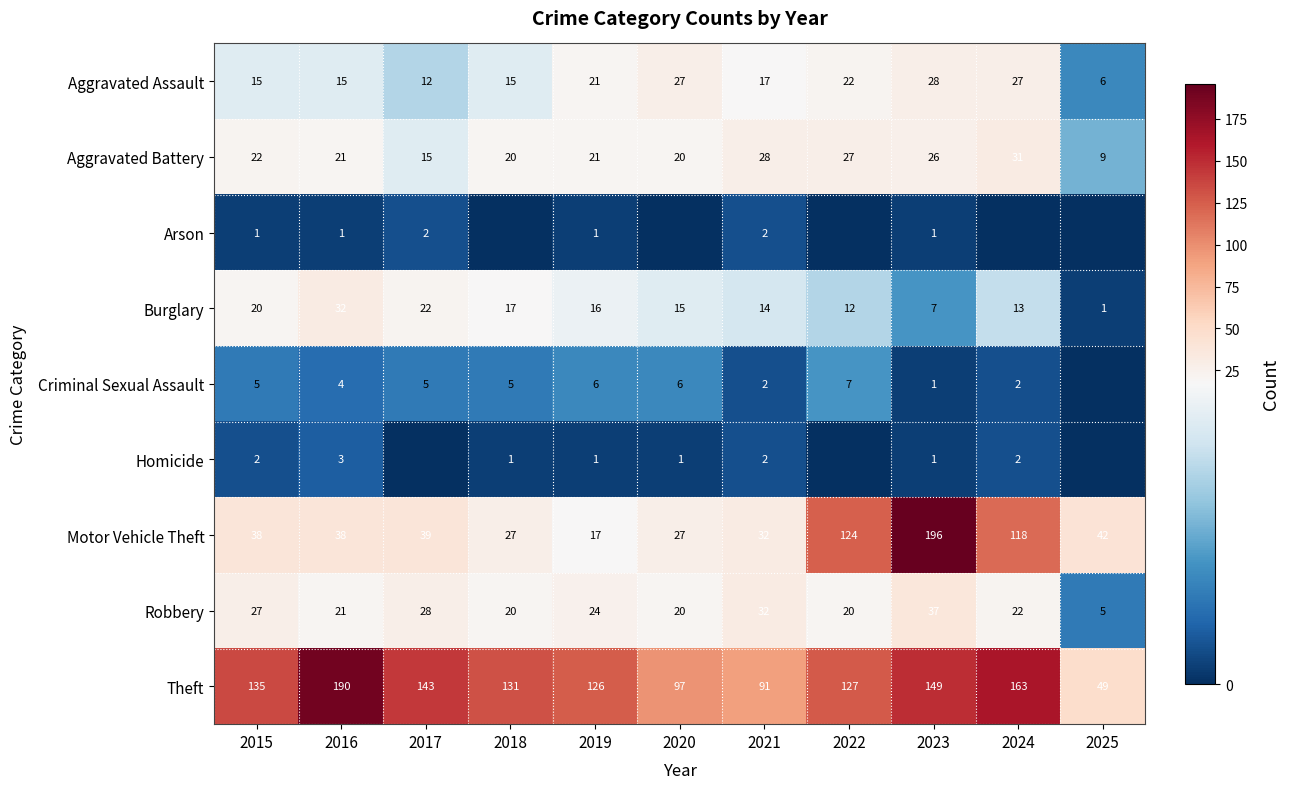

Is the value of Aggravated Assault at 2021 greater than the value of Criminal Sexual Assault at 2018?

Yes